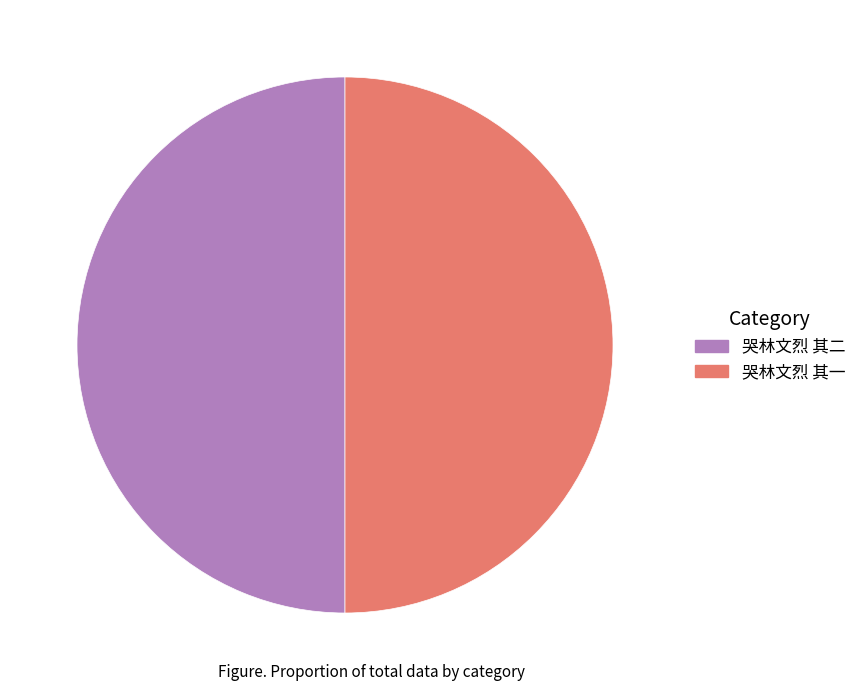

The 哭林文烈 其一 slice represents 38% of the pie. True or false?

False